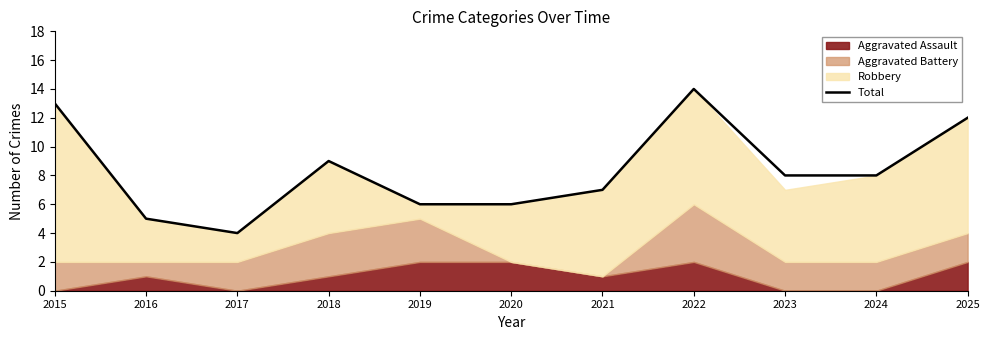

Is it true that Total equals 8 at 2023?

True